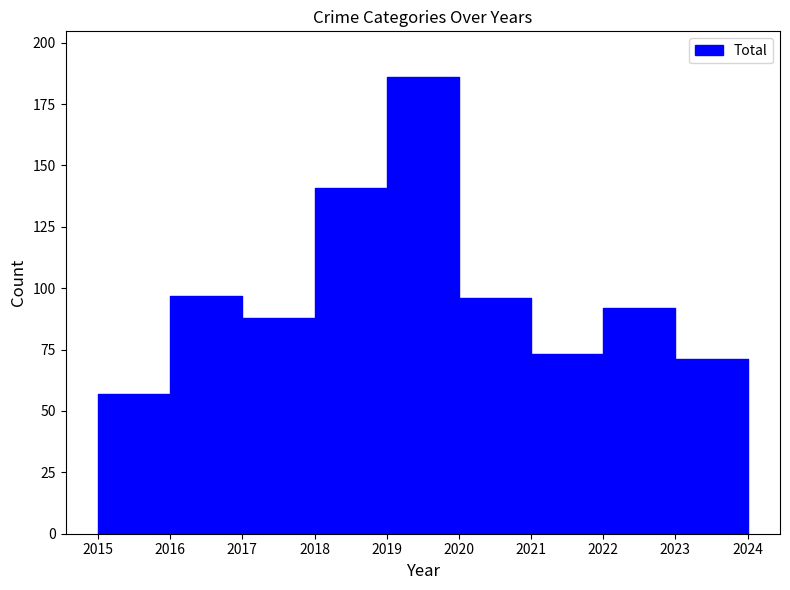

Is it true that Aggravated Battery equals 1 at 2018?

False